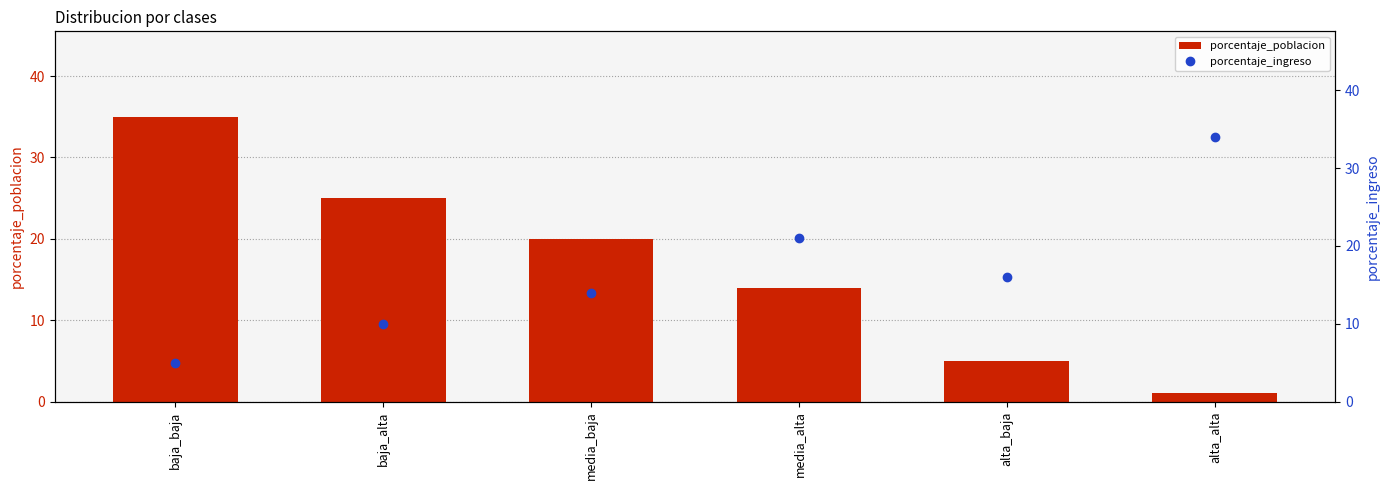

What is the sum of all porcentaje_ingreso values?

100